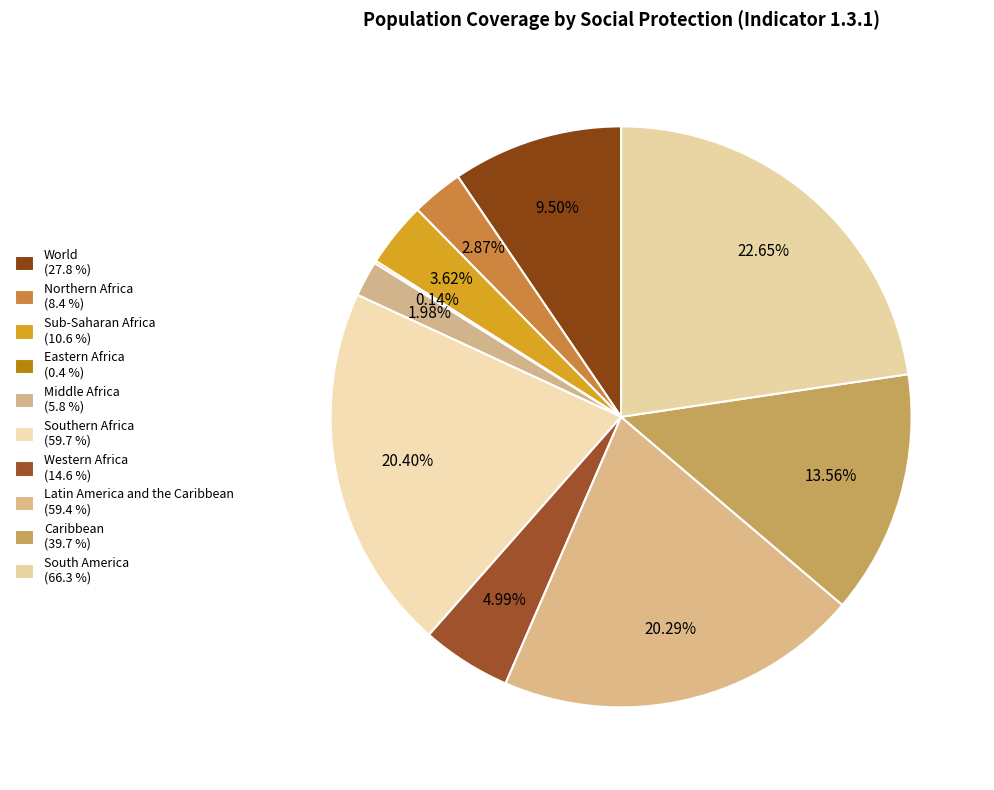

True or false: Northern Africa accounts for 3% of the total.

True